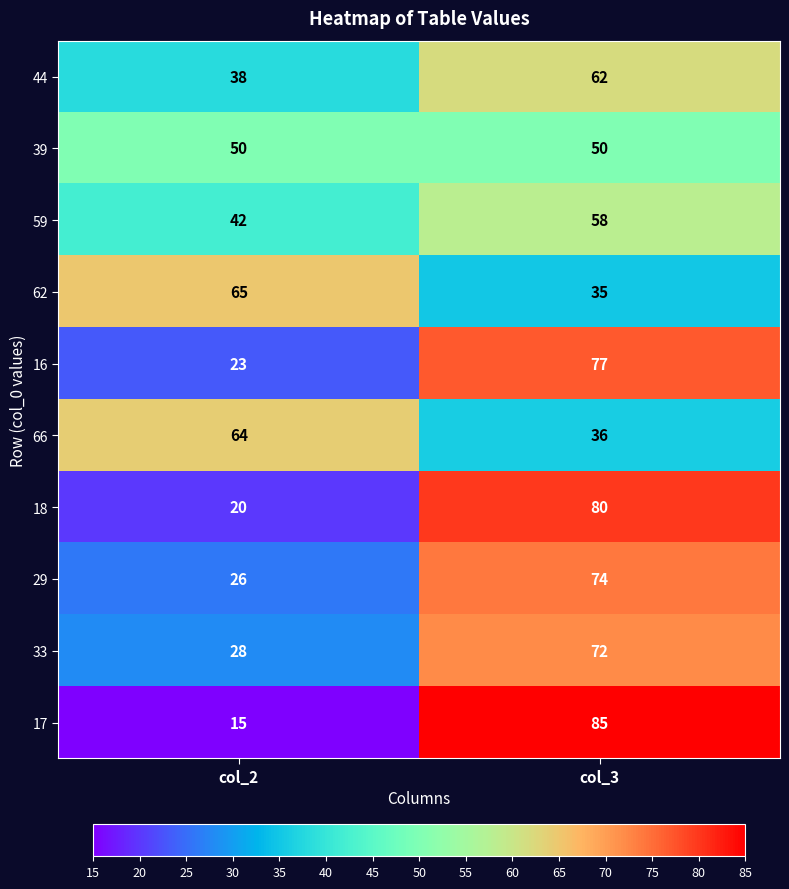

Where is 18 nearest to the value 50?

col_2